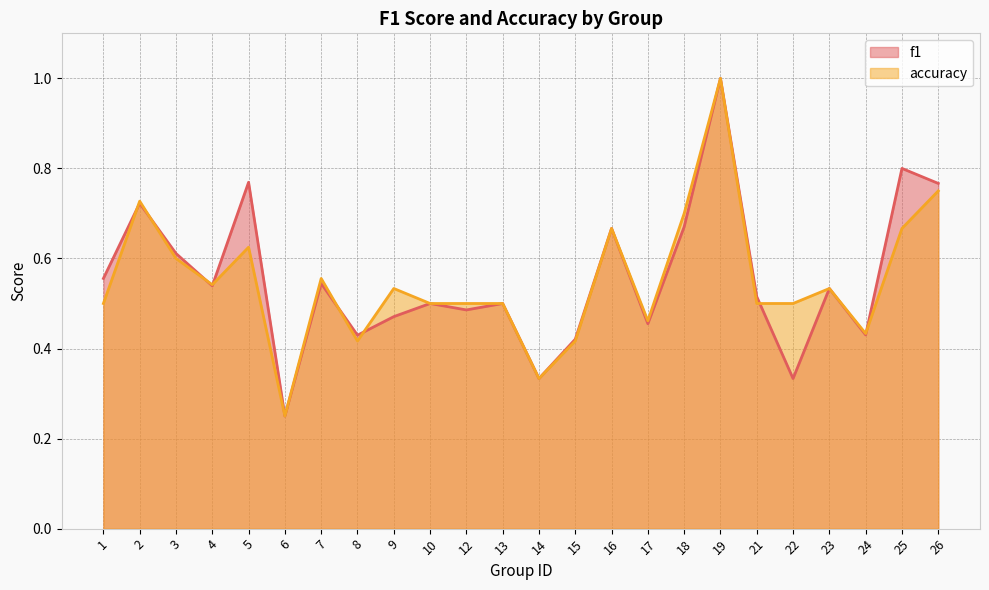

Is it true that accuracy equals 0.3 at 17?

False